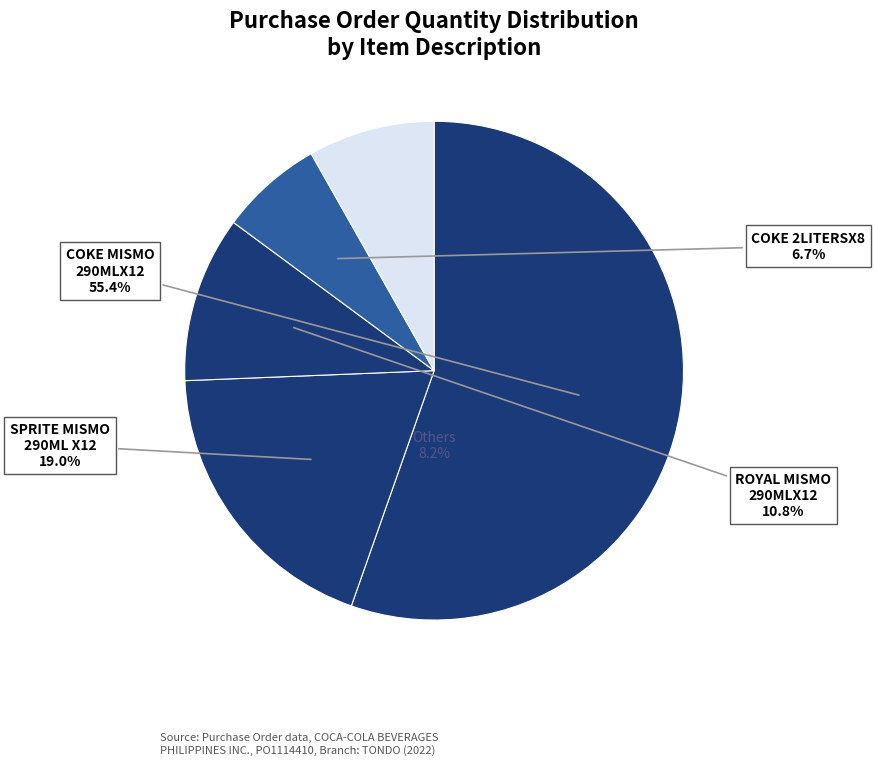

True or false: NUTRIBOOST CHOCO 110MLX10 accounts for 1% of the total.

True